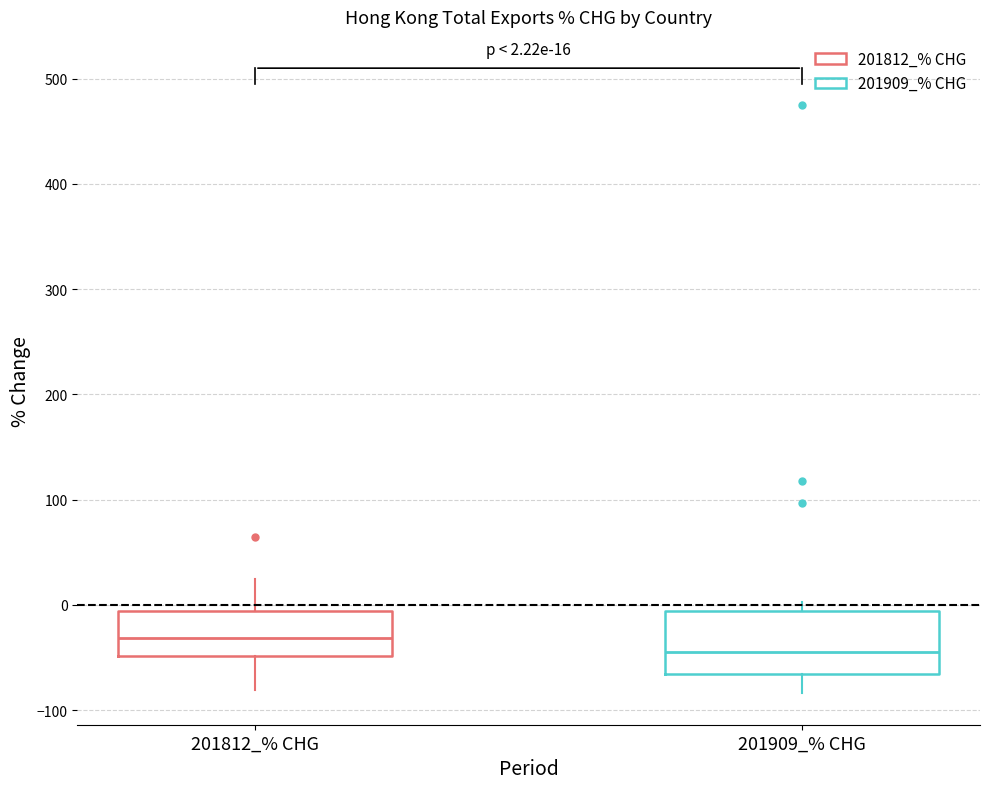

Comparing the boxes themselves (not the whiskers), which one is the tallest?

201909_% CHG